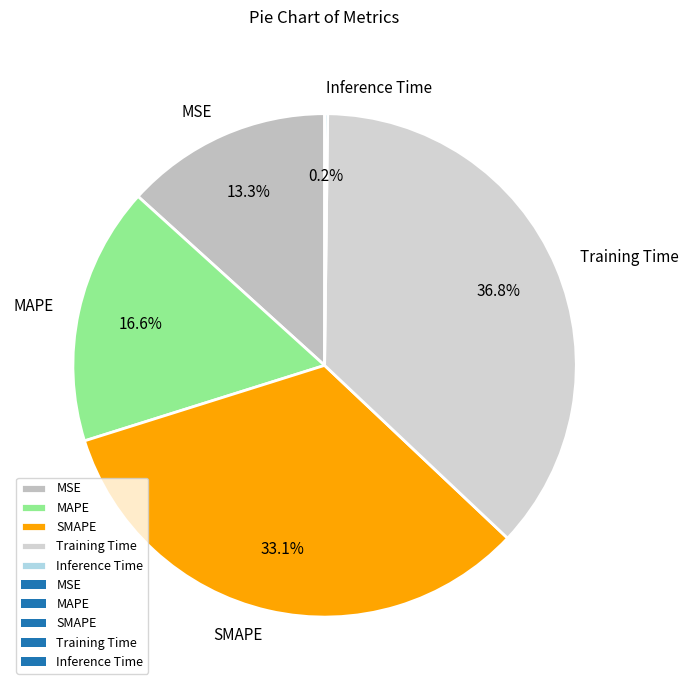

To the nearest percent, what percentage of the pie is SMAPE?

33%